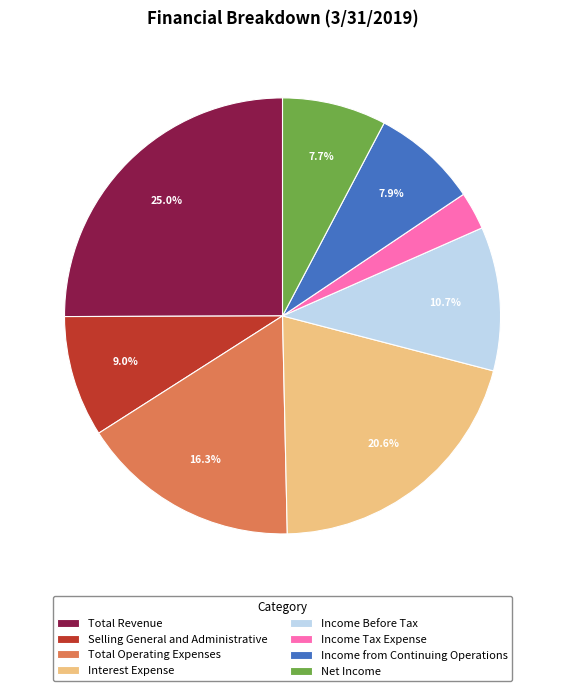

What is the largest slice in the pie chart?

Total Revenue